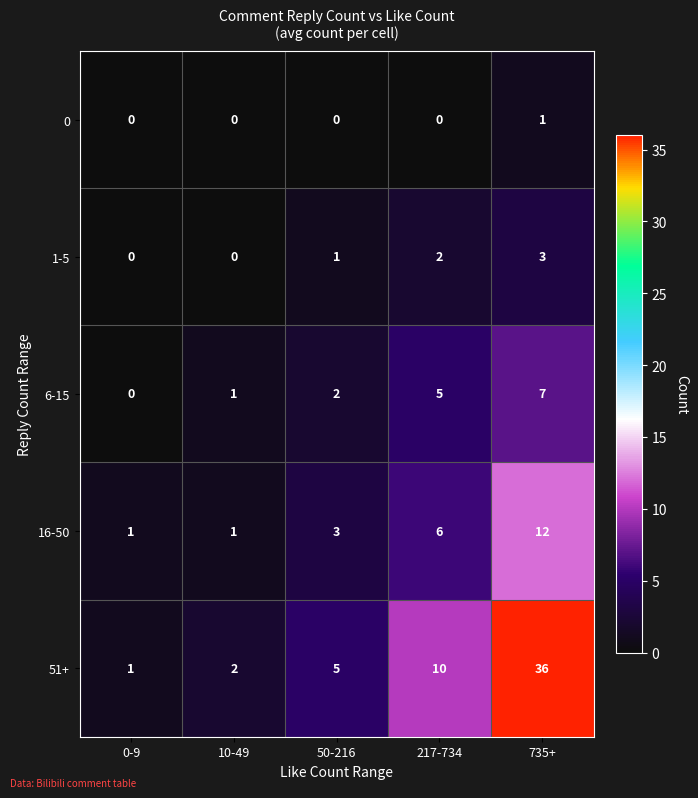

Which label corresponds to the largest value in the chart?

735+